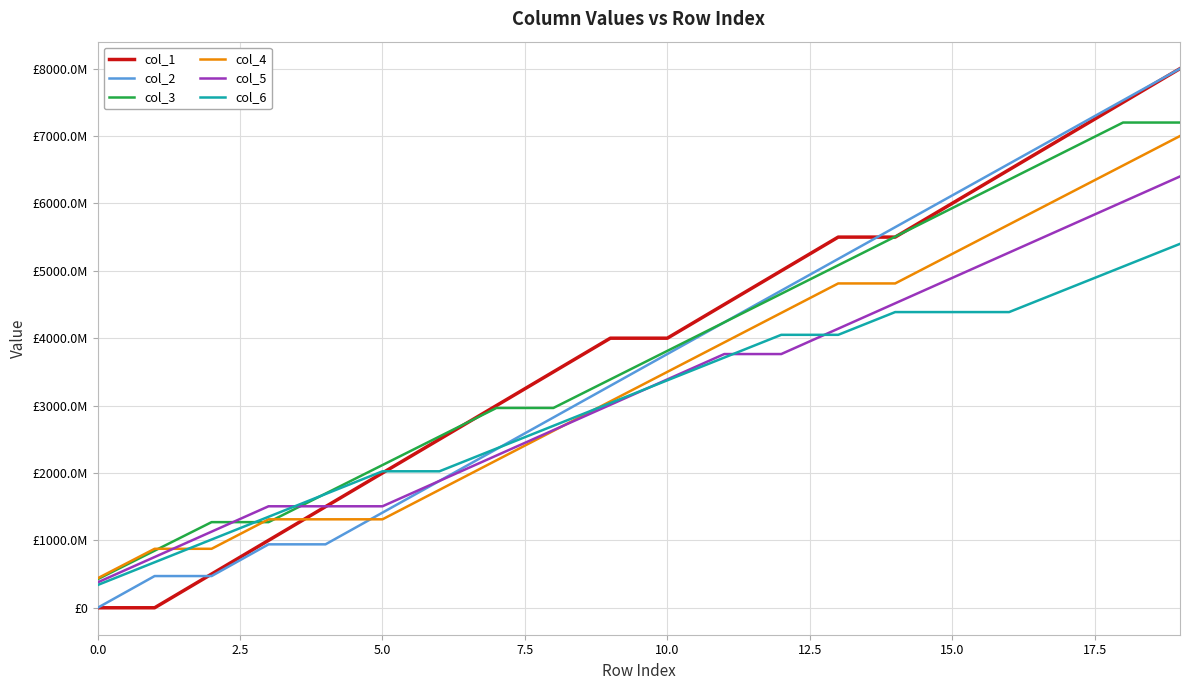

What are all the series names shown in the legend?

col_1, col_2, col_3, col_4, col_5, col_6